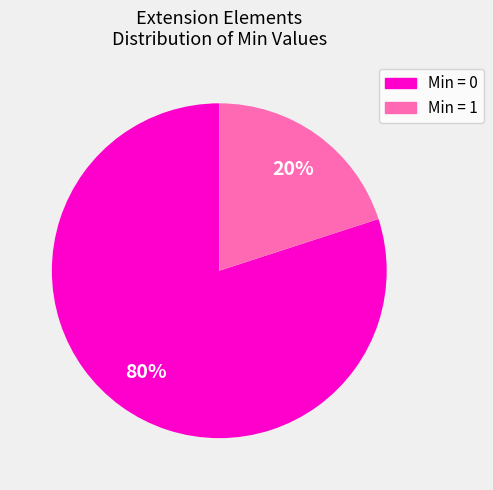

What is the largest slice in the pie chart?

Min = 0